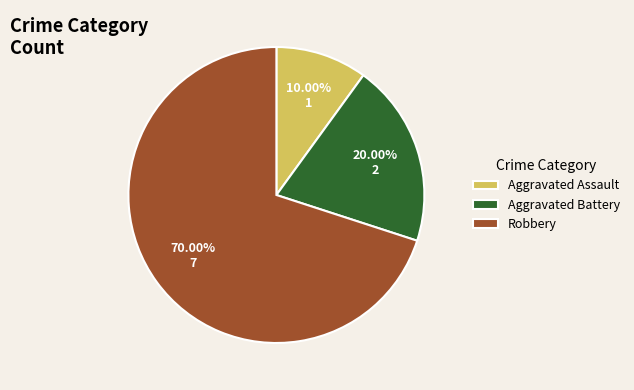

How many slices are in this pie chart?

3